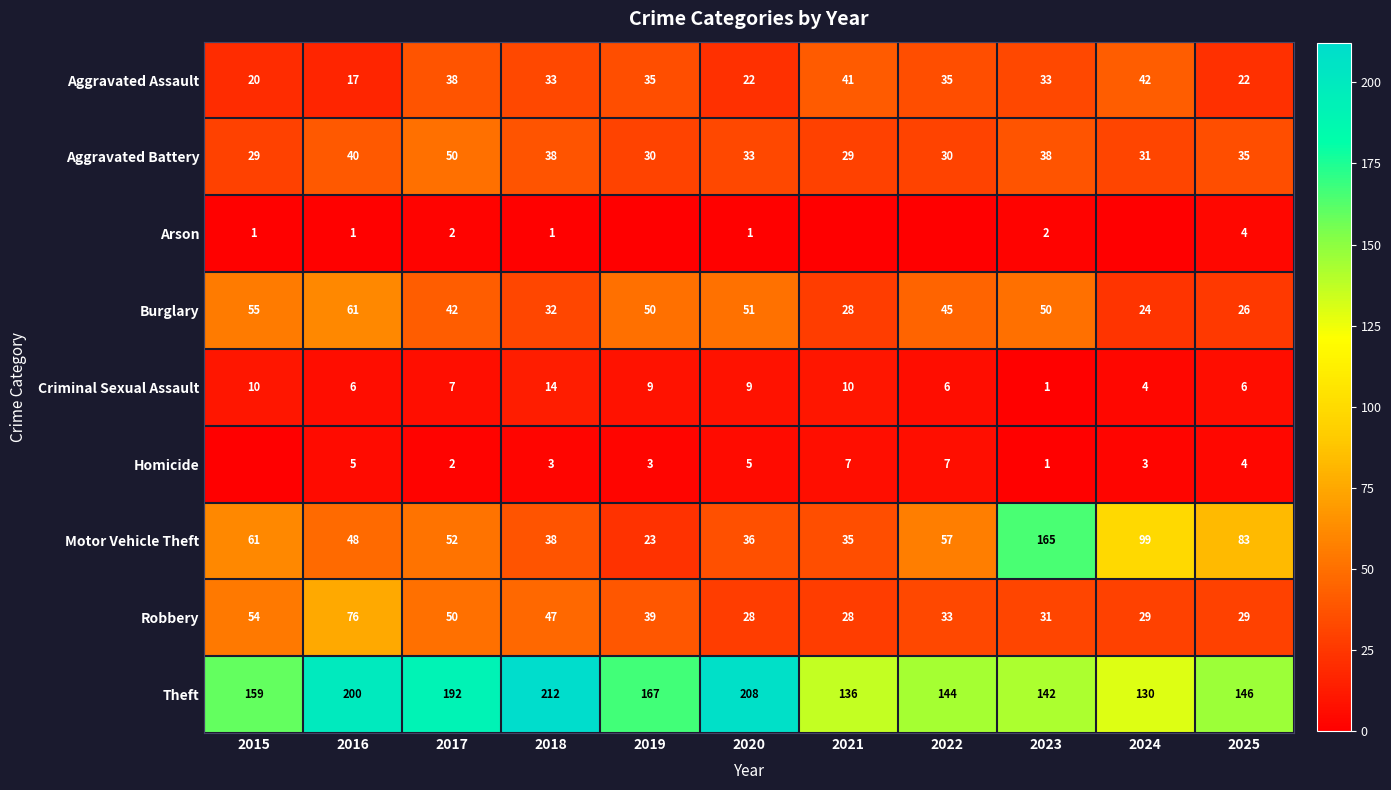

Which series has the largest total across all categories?

Theft